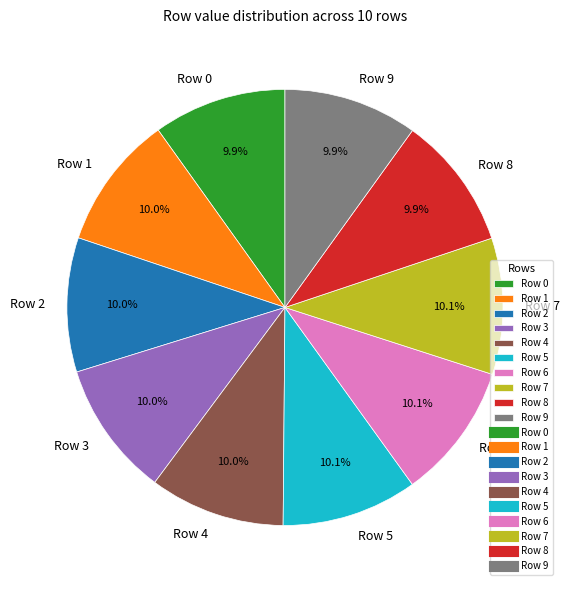

What percentage is the Row 6 slice, to the nearest percent?

10%